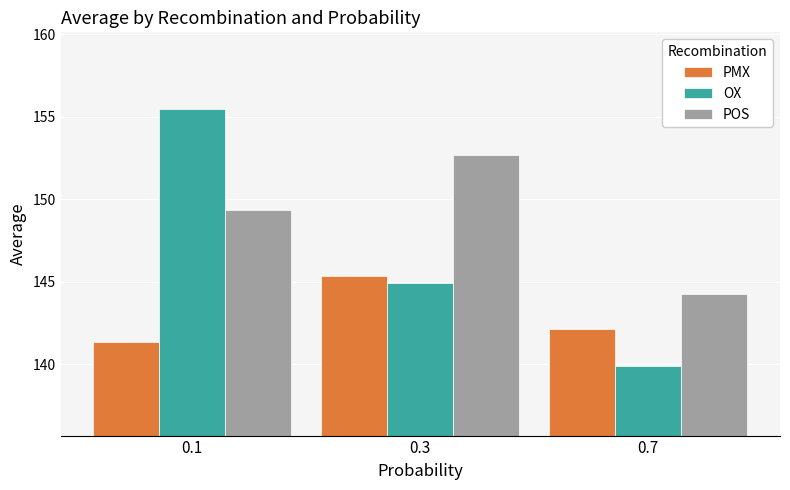

Rank the series by their maximum value, from lowest to highest.

PMX, POS, OX